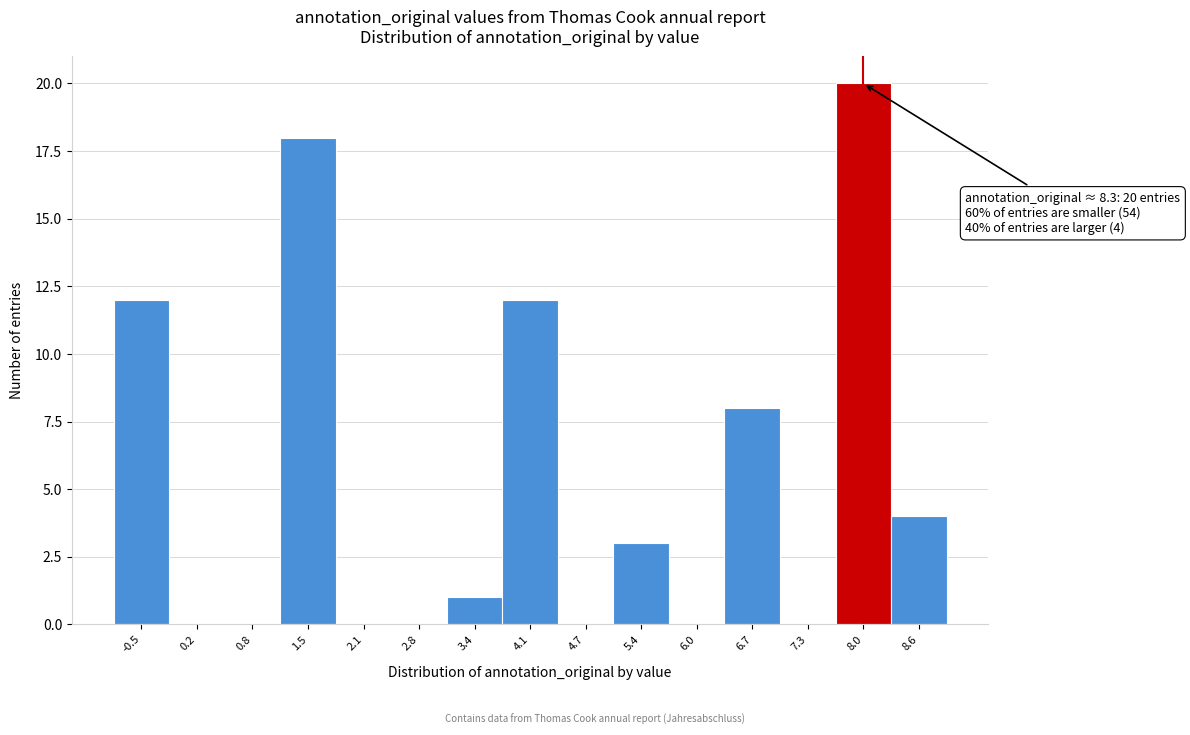

Reading right to left, extract all data points from this chart.

8.6=4	8.0=20	7.3=0	6.7=8	6.0=0	5.4=3	4.7=0	4.1=12	3.4=1	2.8=0	2.1=0	1.5=18	0.8=0	0.2=0	-0.5=12